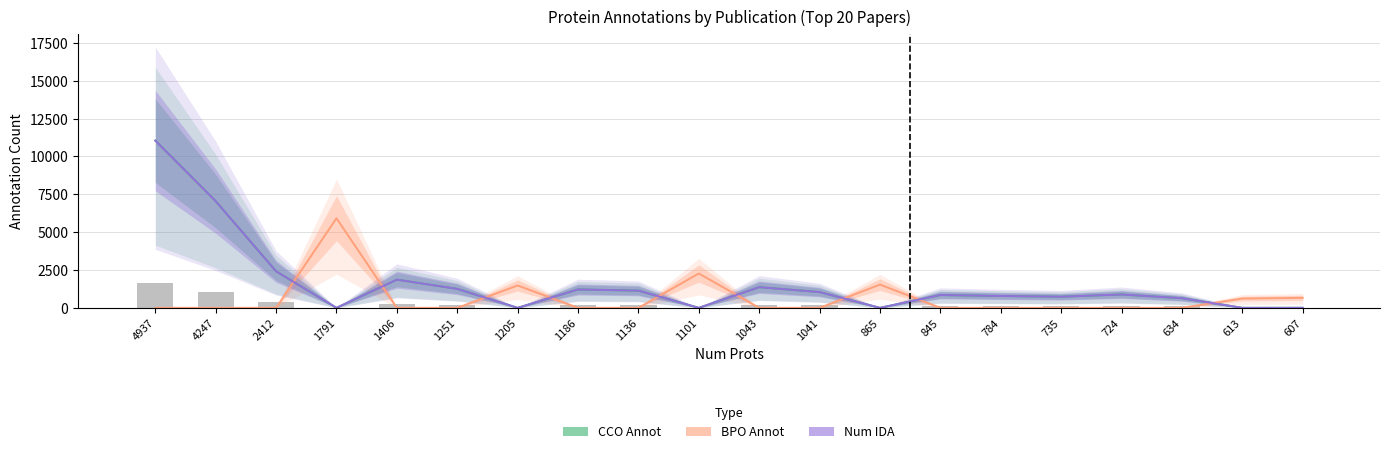

What is the difference between the maximum and minimum values in the BPO Annot series?

5918